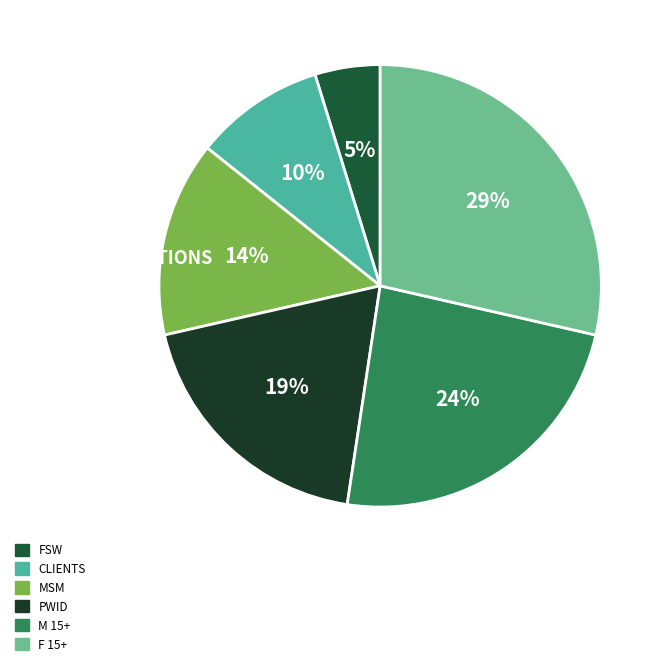

To the nearest percent, what is the difference between the largest and smallest slice percentages?

24%